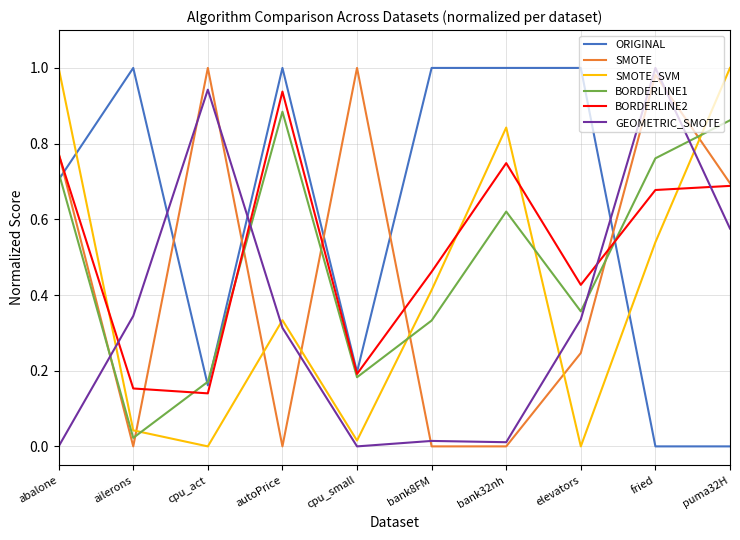

What position from the left is elevators?

8